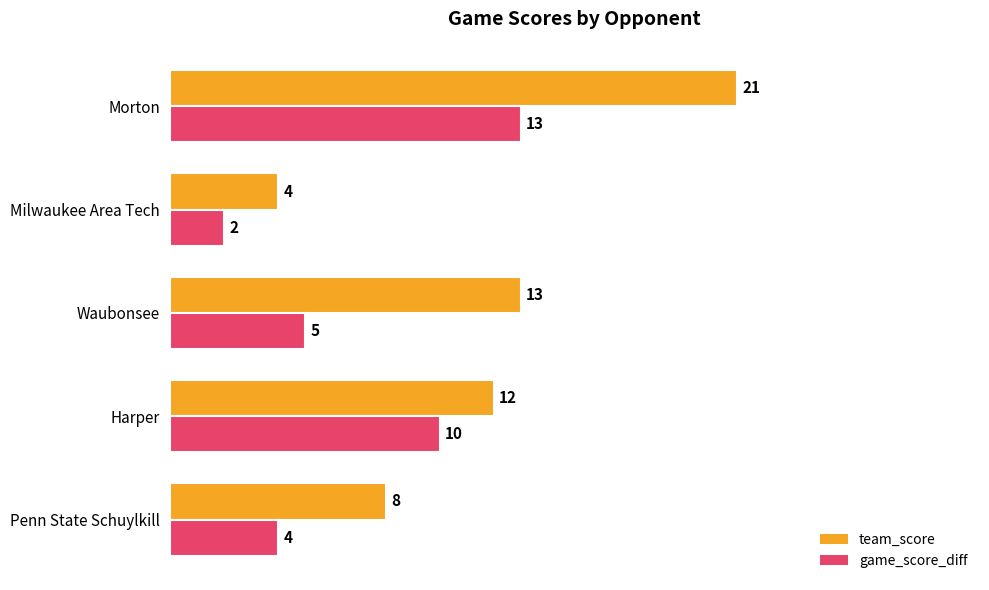

Where is game_score_diff nearest to the value 7?

Waubonsee